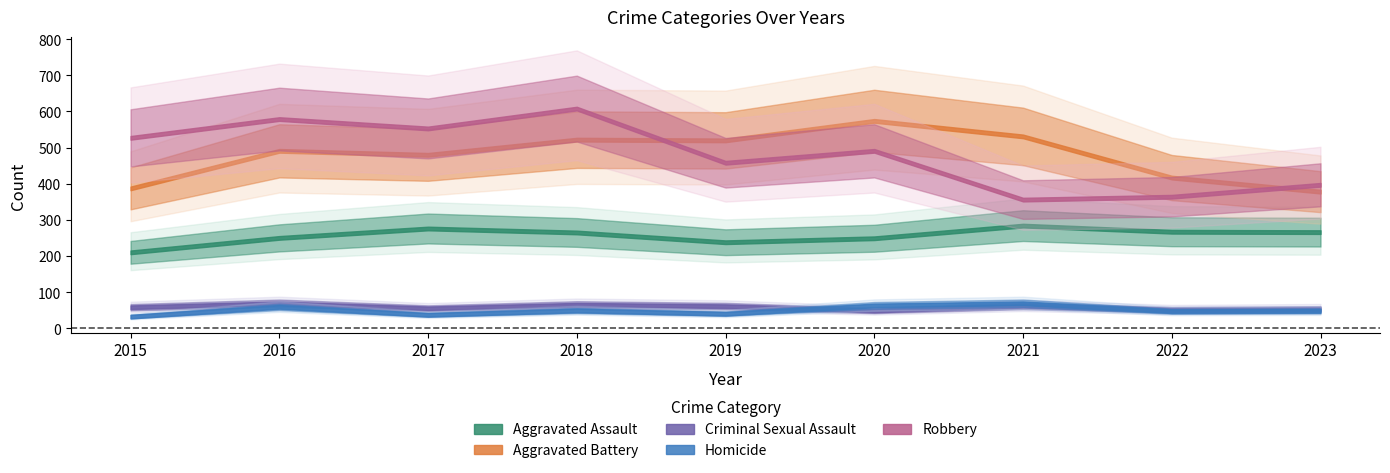

What is the average value of the Robbery series?

481